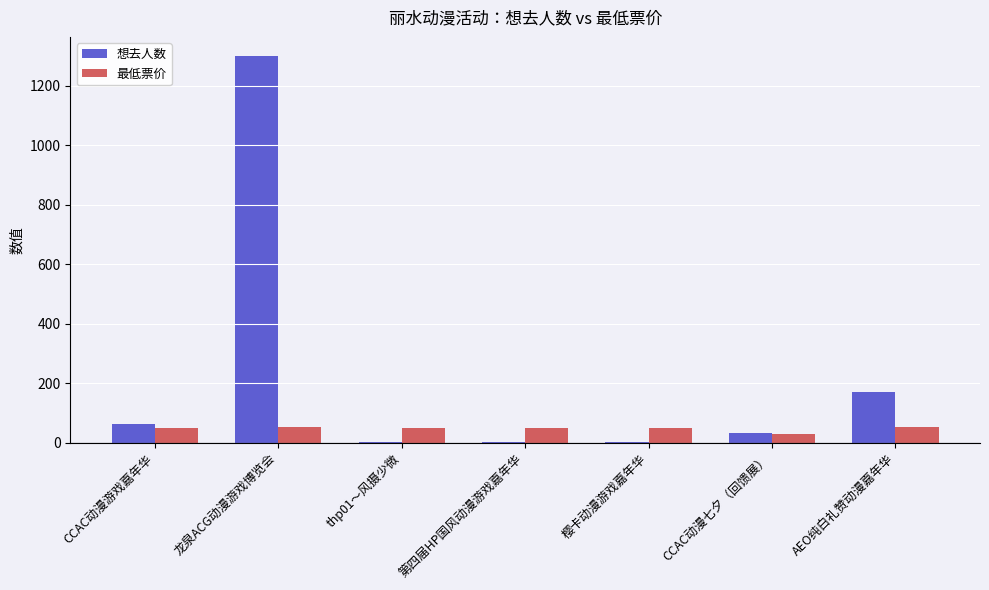

The value of 想去人数 at 龙泉ACG动漫游戏博览会 is 1300.0. True or false?

True